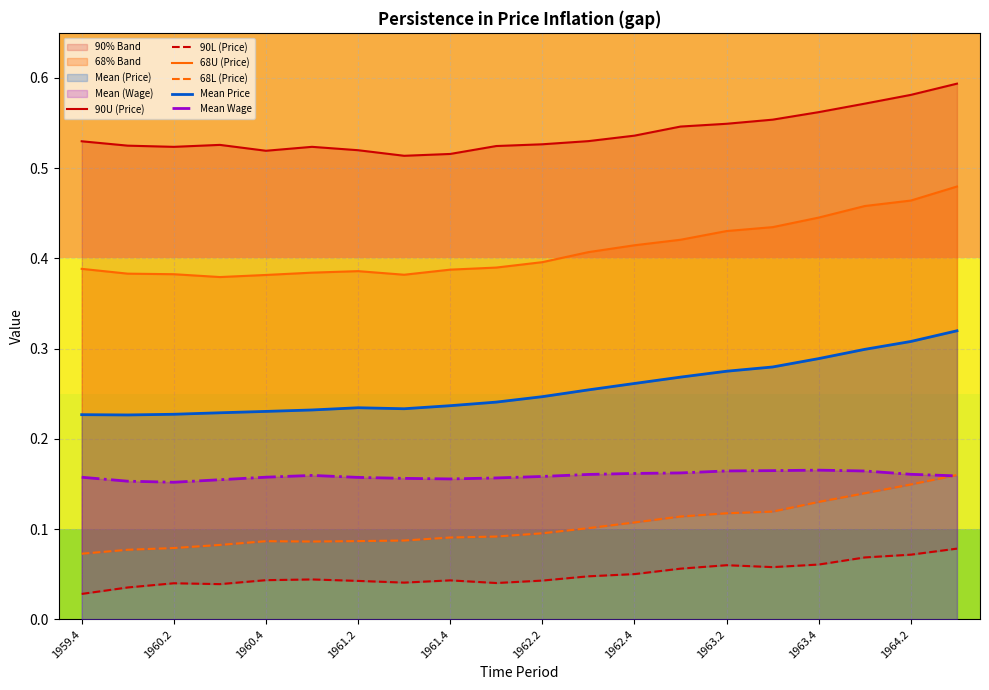

What is the difference between the maximum and minimum values in the 90L (Price) series?

0.1